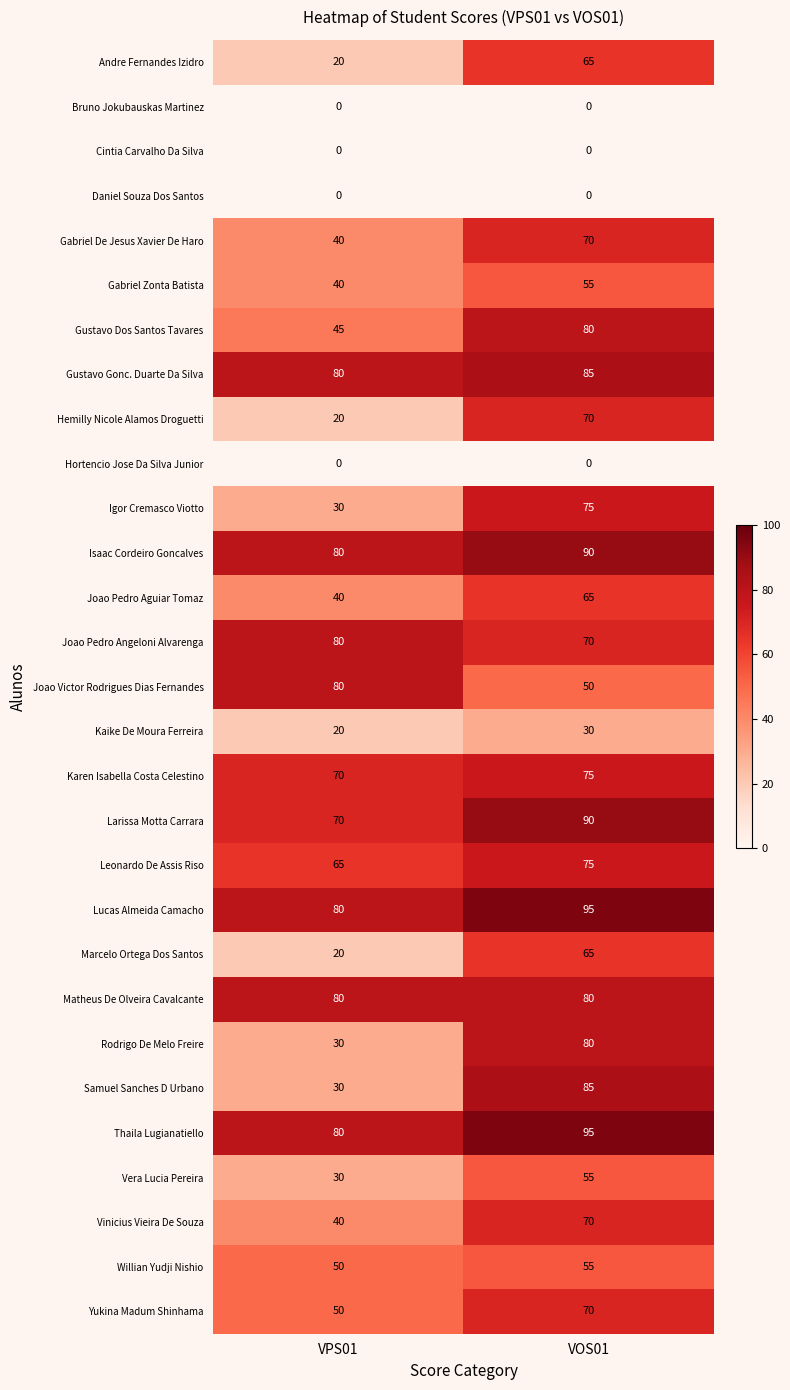

Is it true that Rodrigo De Melo Freire equals 127 at VOS01?

False